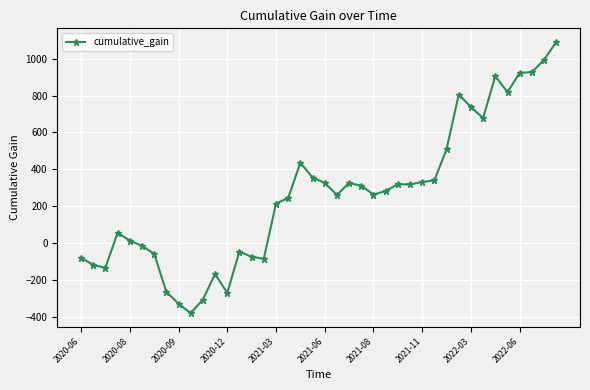

What is the value of the 10th point from the left?

-379.9